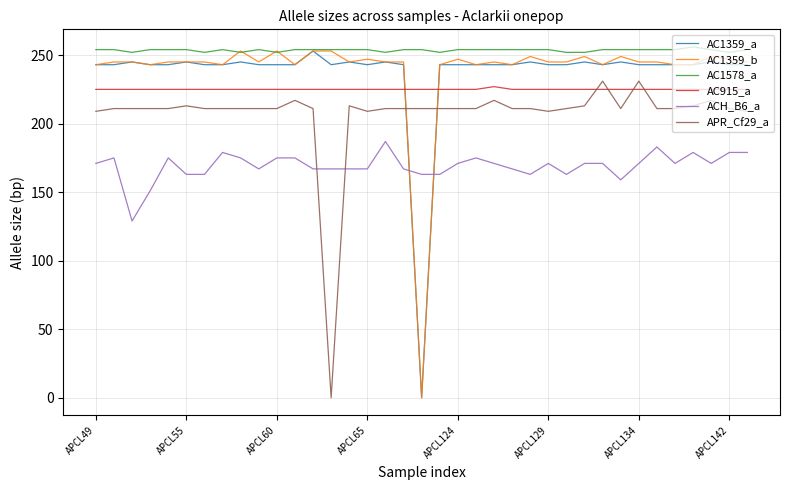

How many intersections are there between AC1359_a and AC915_a?

2